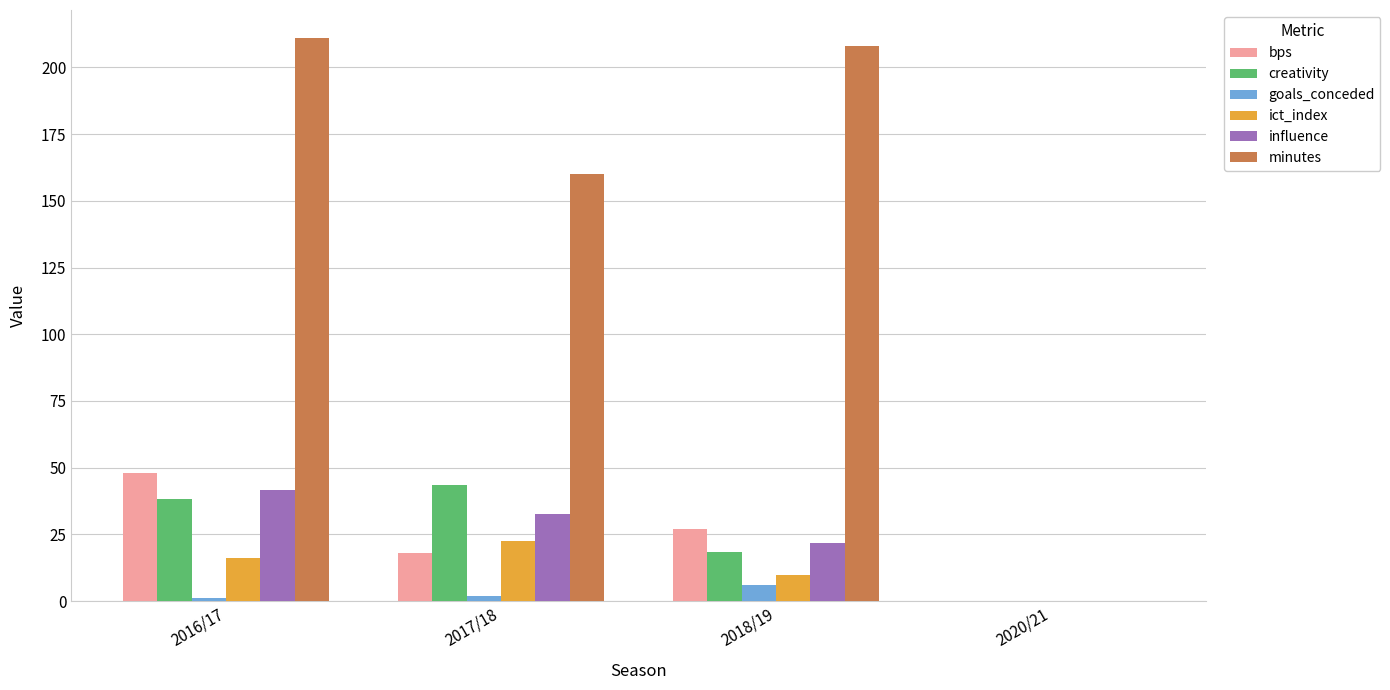

Which series changed the most between 2018/19 and 2020/21?

minutes